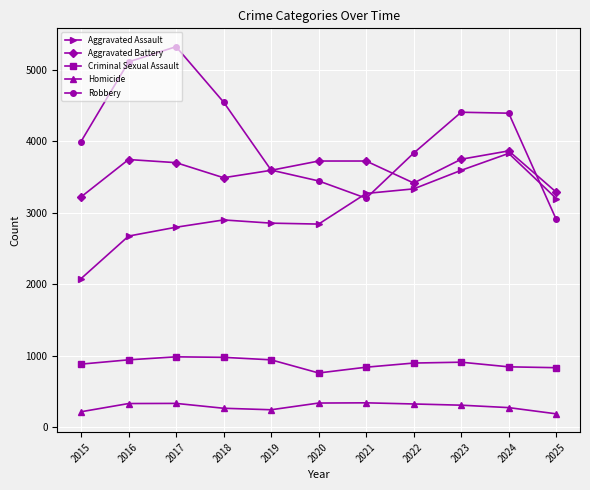

What is the highest value of the Aggravated Assault series?

3833